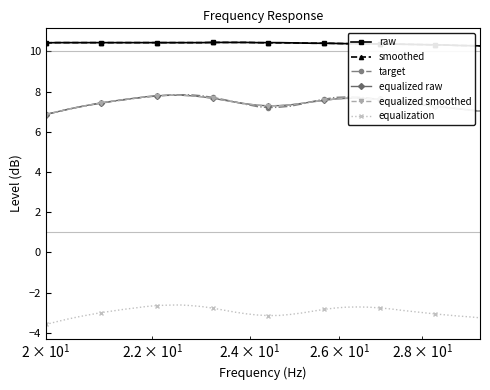

What is the maximum value shown in the chart?

10.4